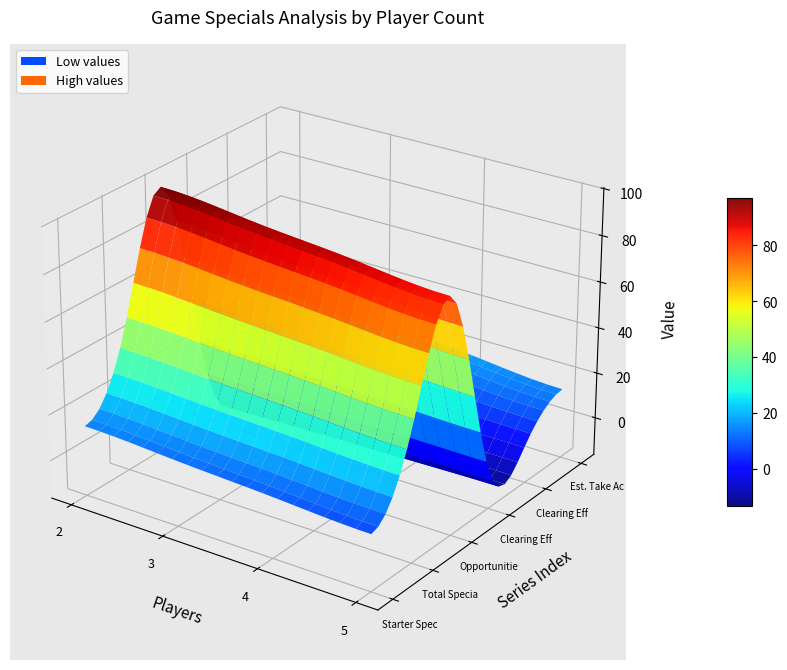

Reading left to right, extract all data points from this chart.

Starter Specials: 2=14.0	3=12.0	4=10.0	5=8.0
Total Specials: 2=48.0	3=46.0	4=44.0	5=42.0
Opportunities/Player: 2=96.0	3=92.0	4=88.0	5=84.0
Clearing Effect Min: 2=0.3	3=0.2	4=0.2	5=0.2
Clearing Effect Max: 2=0.7	3=0.5	4=0.4	5=0.3
Est. Take Actions/Player Min: 2=32.0	3=23.0	4=17.6	5=14.0